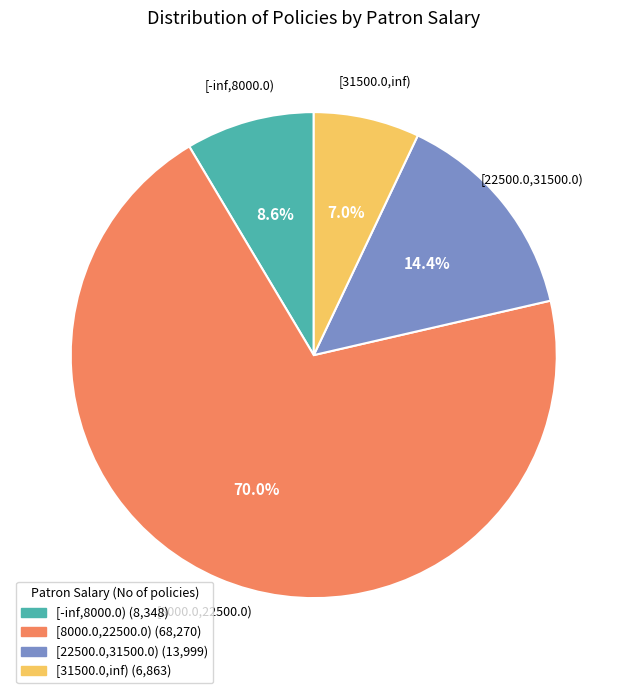

What is the largest slice in the pie chart?

[8000.0,22500.0)